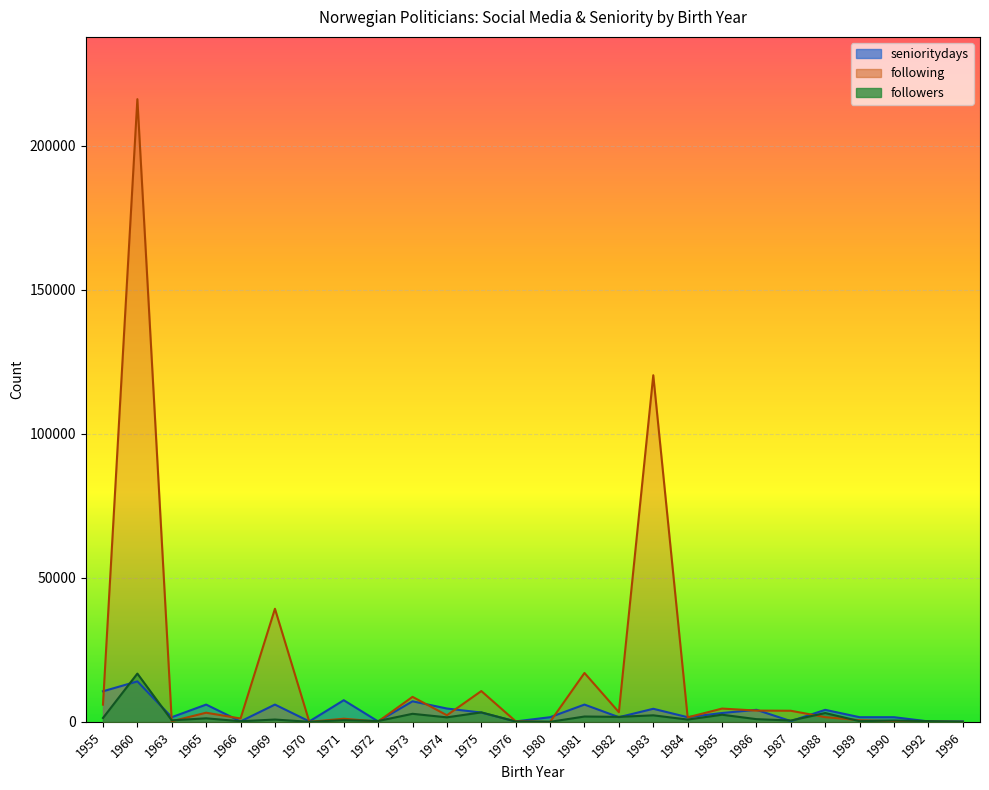

At how many categories does at least one series exceed 132859?

1